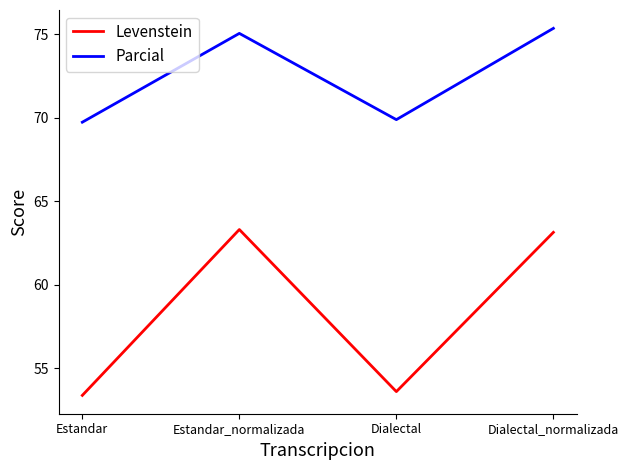

Reading left to right, extract all data points from this chart.

Levenstein: Estandar=53.4	Estandar_normalizada=63.3	Dialectal=53.6	Dialectal_normalizada=63.1
Parcial: Estandar=69.7	Estandar_normalizada=75.1	Dialectal=69.9	Dialectal_normalizada=75.4